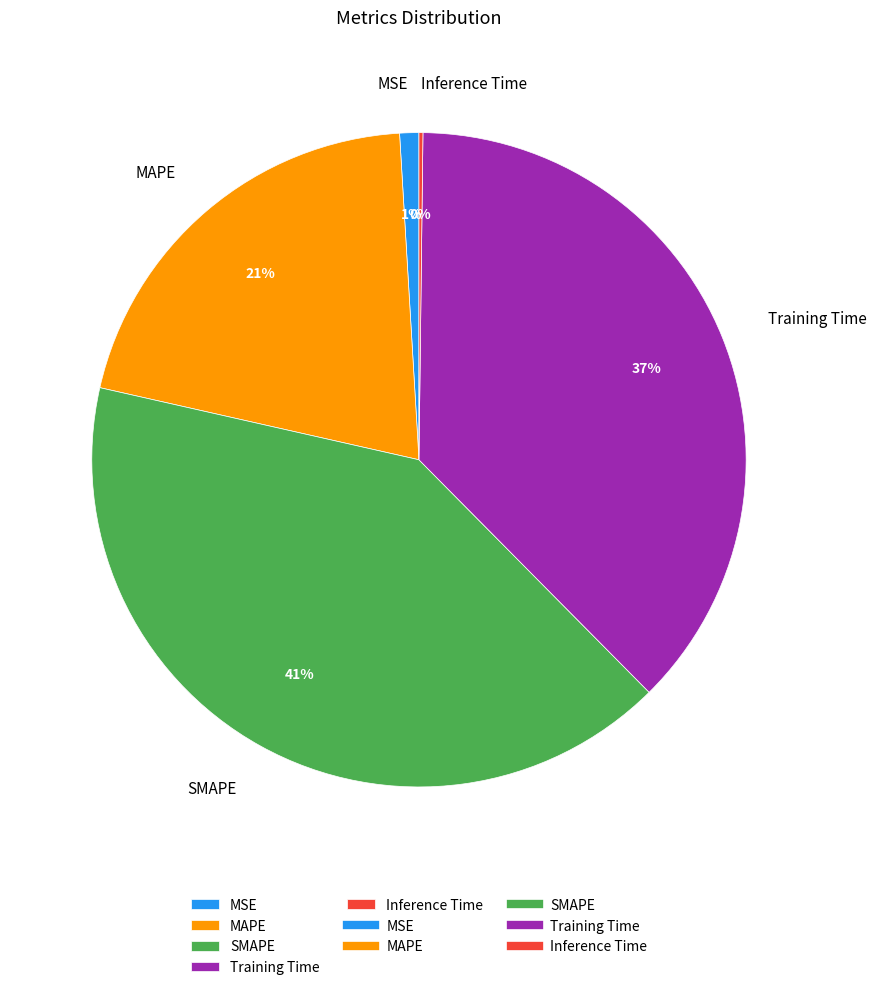

Which has a higher value, SMAPE or MAPE?

SMAPE